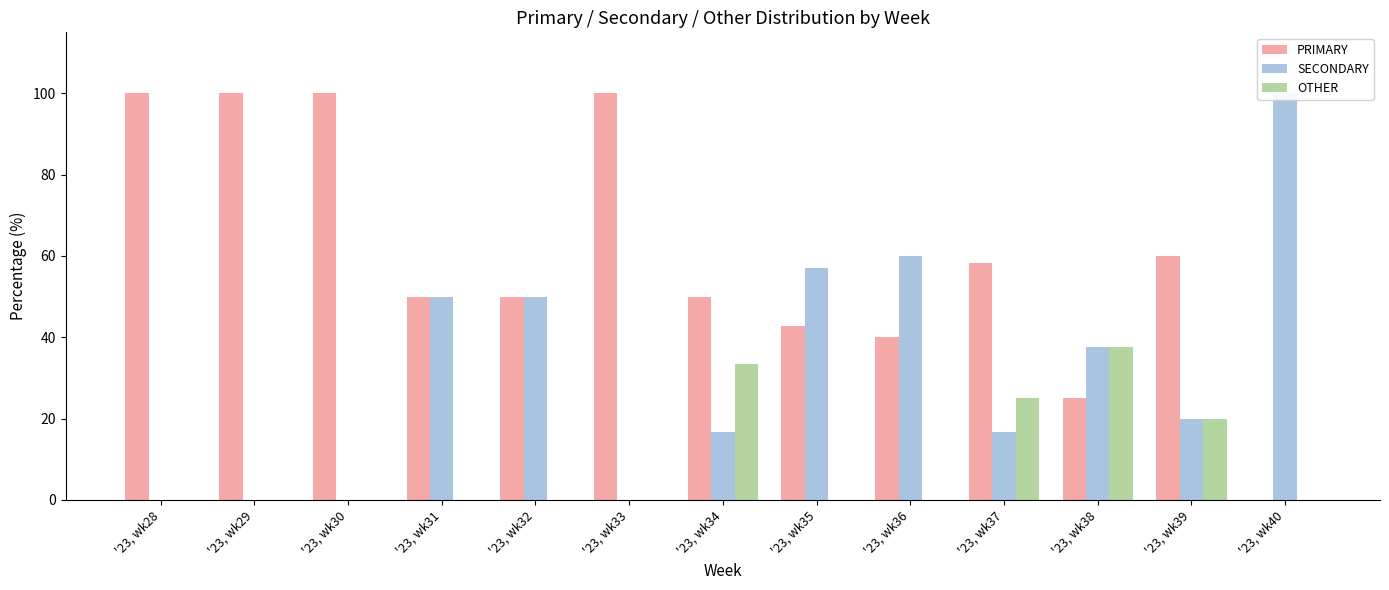

What is the greatest value displayed?

100.0